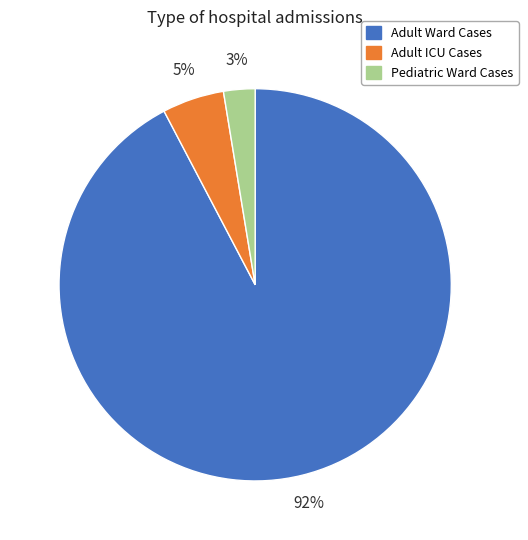

Do Adult Ward Cases and Pediatric Ward Cases together represent more than half of the pie?

Yes